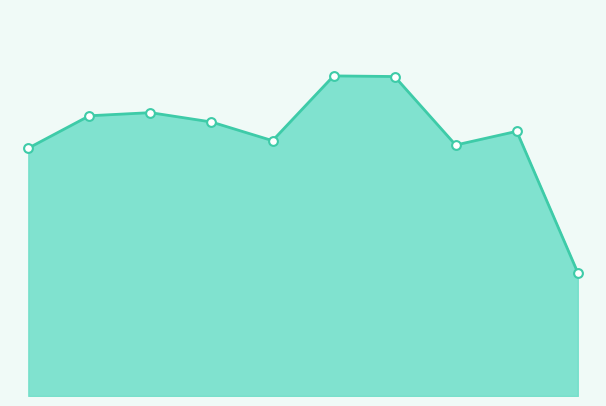

Does the chart have visible grid lines?

No